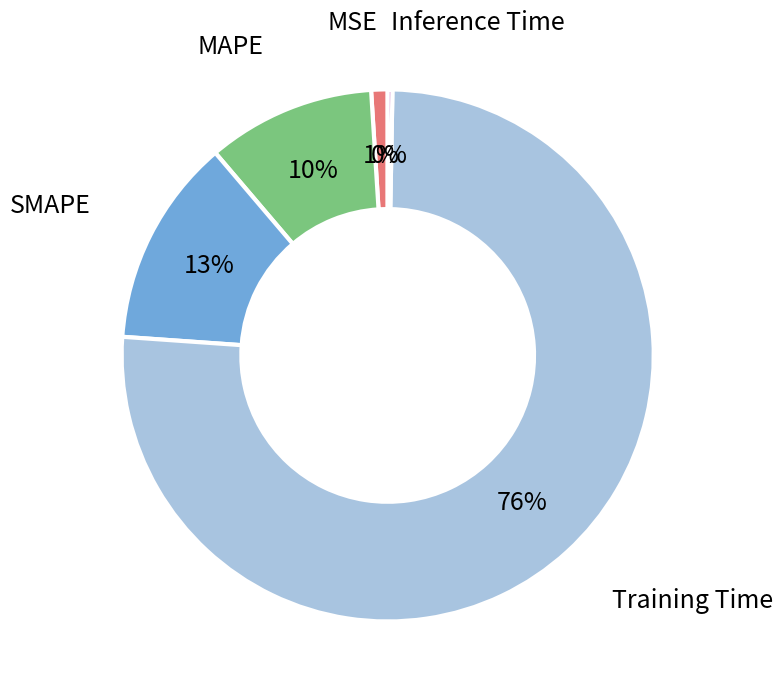

To the nearest percent, what is the average slice percentage?

20%